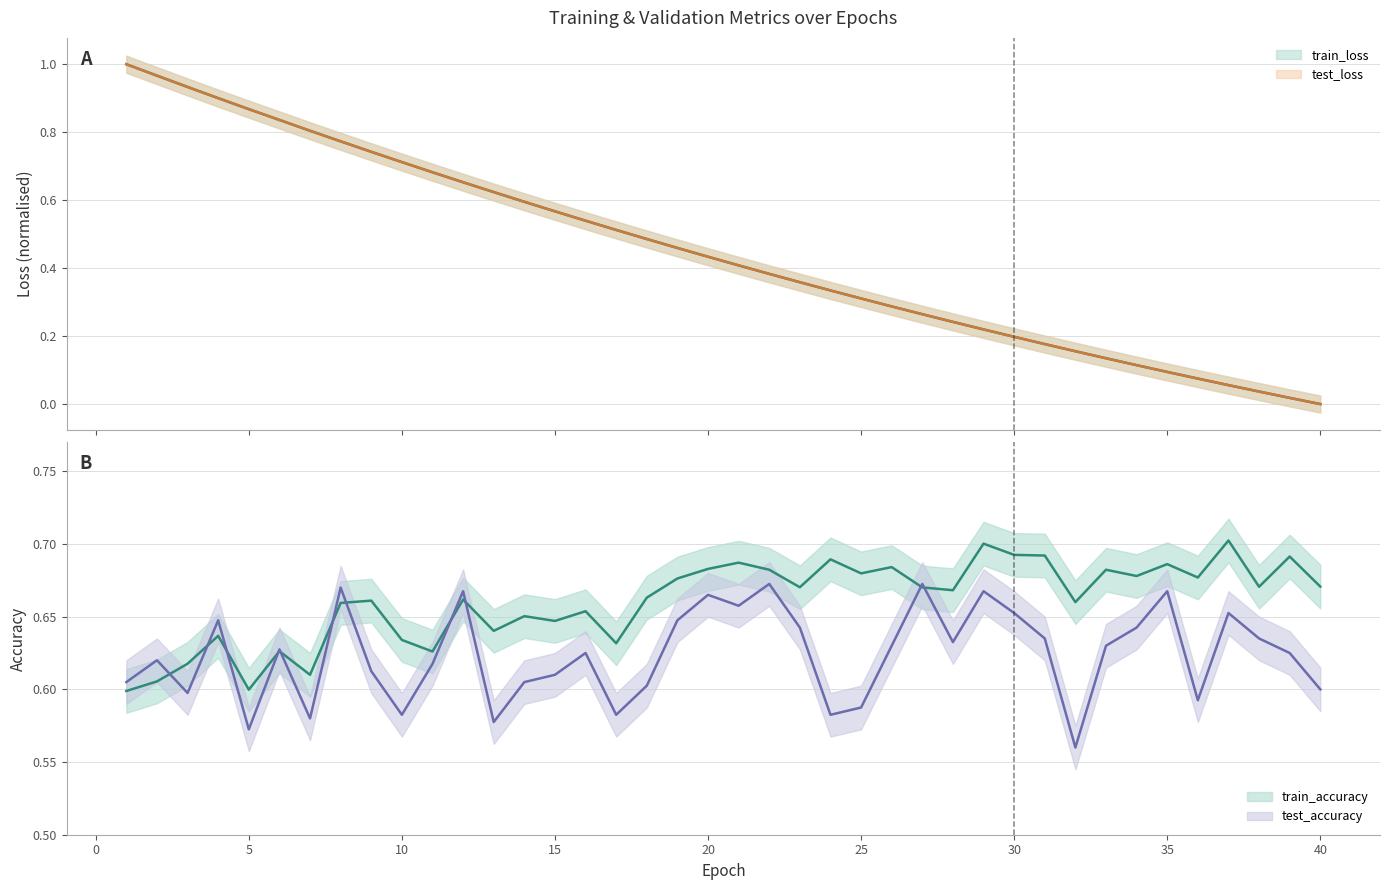

What is the difference between the train_loss values at 24 and 11?

0.3